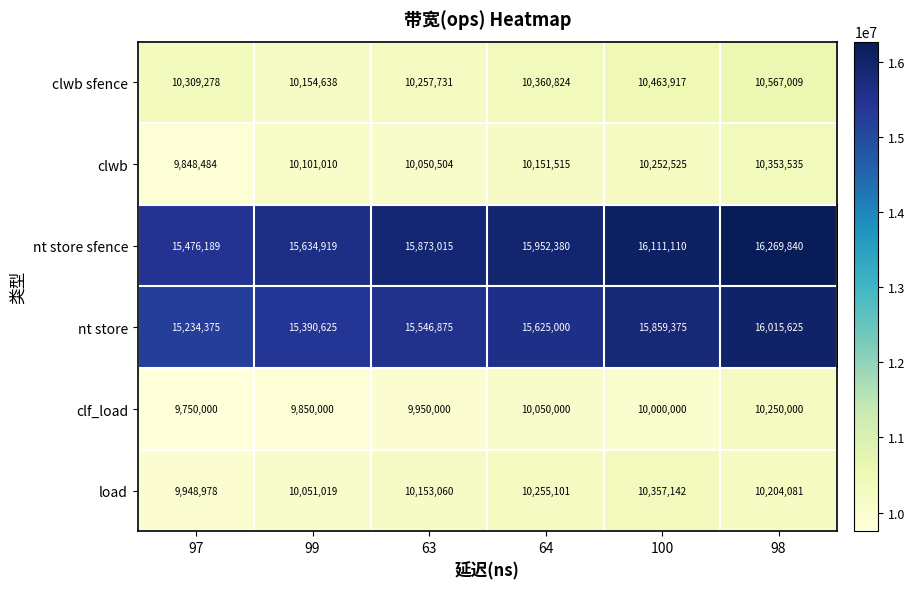

True or false: nt store has a value of 16015625 at 98.

True